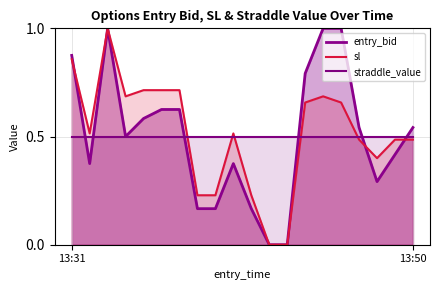

True or false: entry_bid has more than 1 interior local peaks.

True